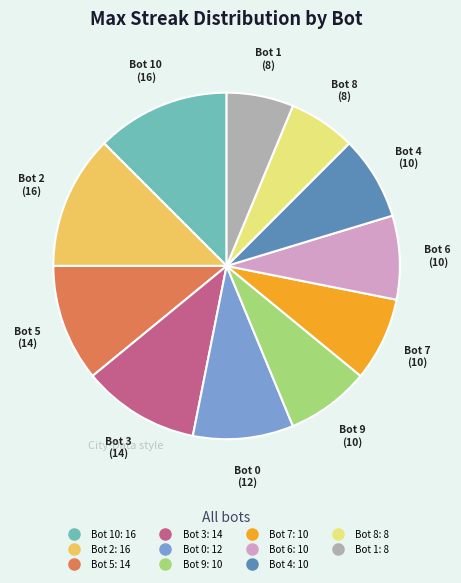

How many slices are in this pie chart?

11